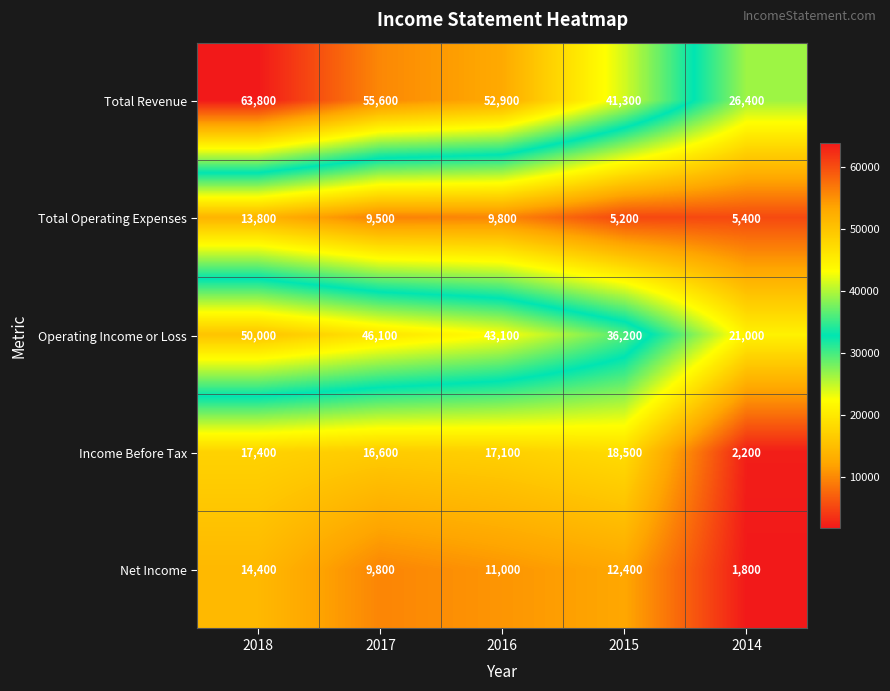

What is the difference between the maximum and minimum values in the Total Operating Expenses series?

8600